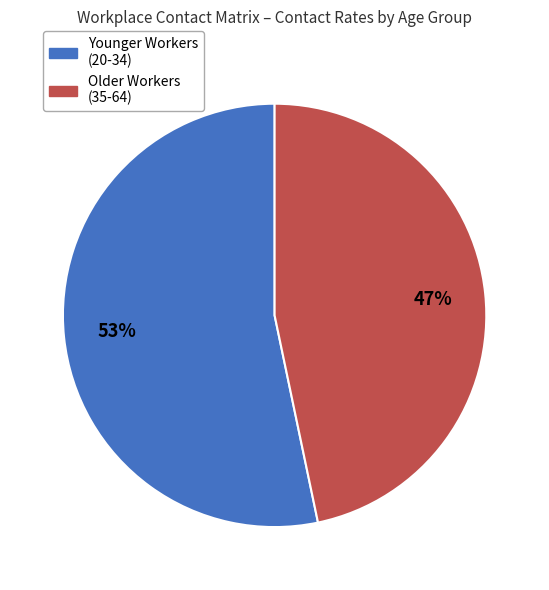

What is the ratio of the value at Younger Workers (20-34) to the value at Older Workers (35-64)?

1.1